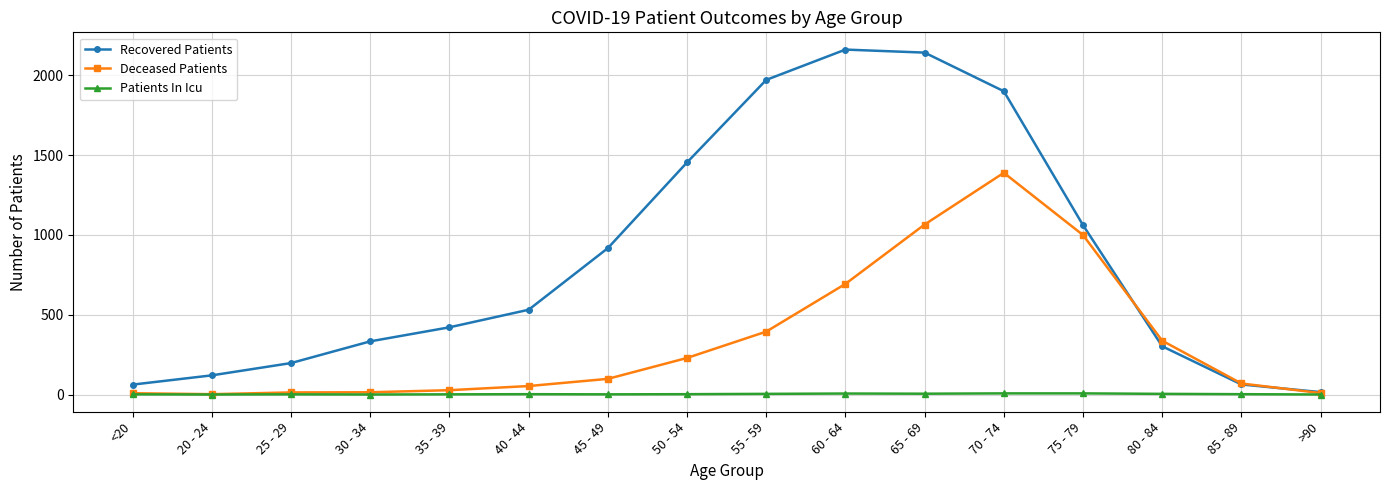

True or false: Patients In Icu has more than 2 points higher than both neighbors.

True